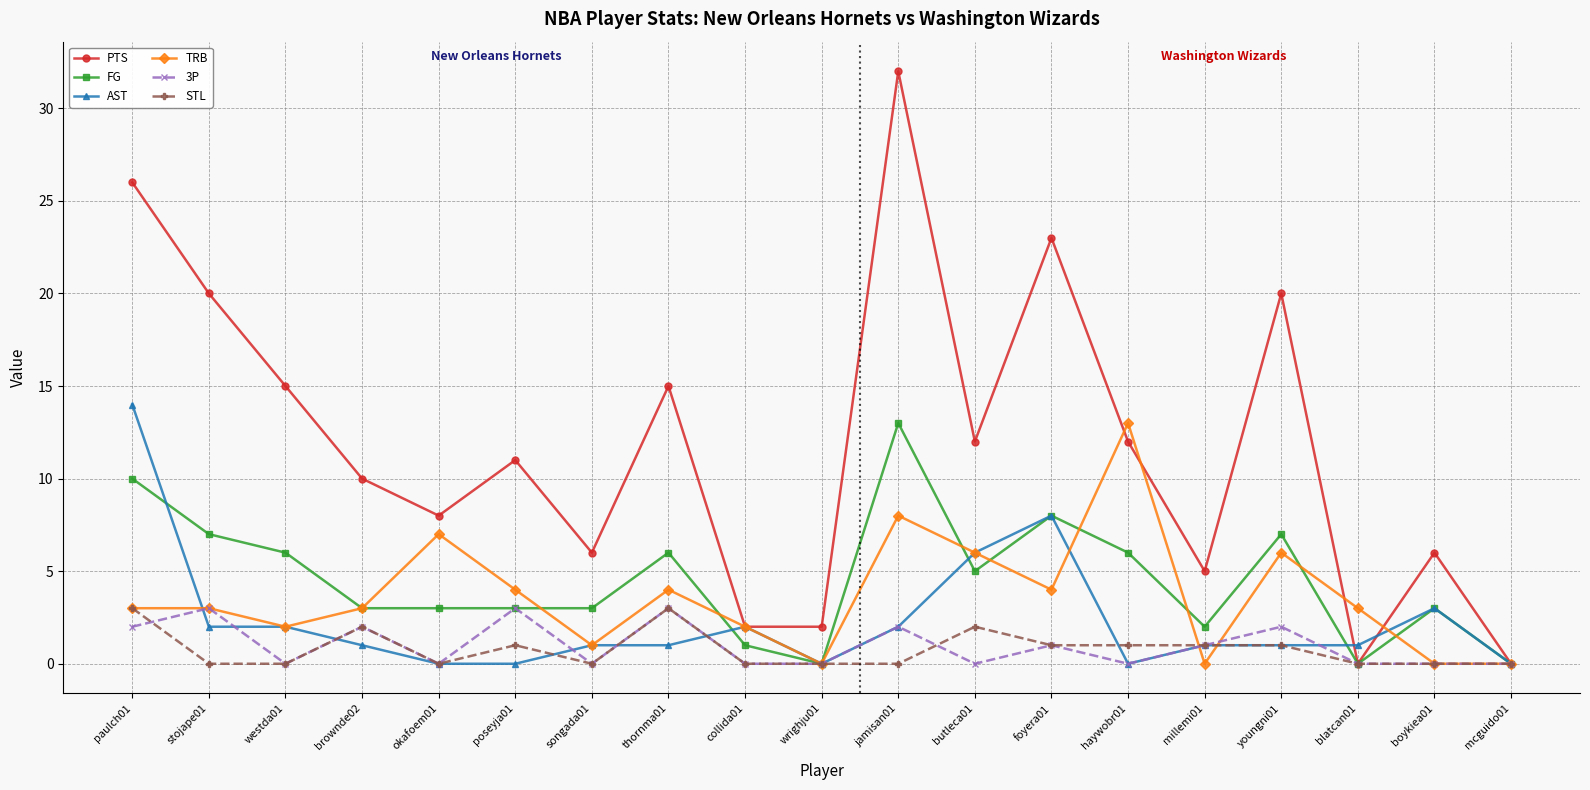

At which category does 3P reach its first local peak?

stojape01